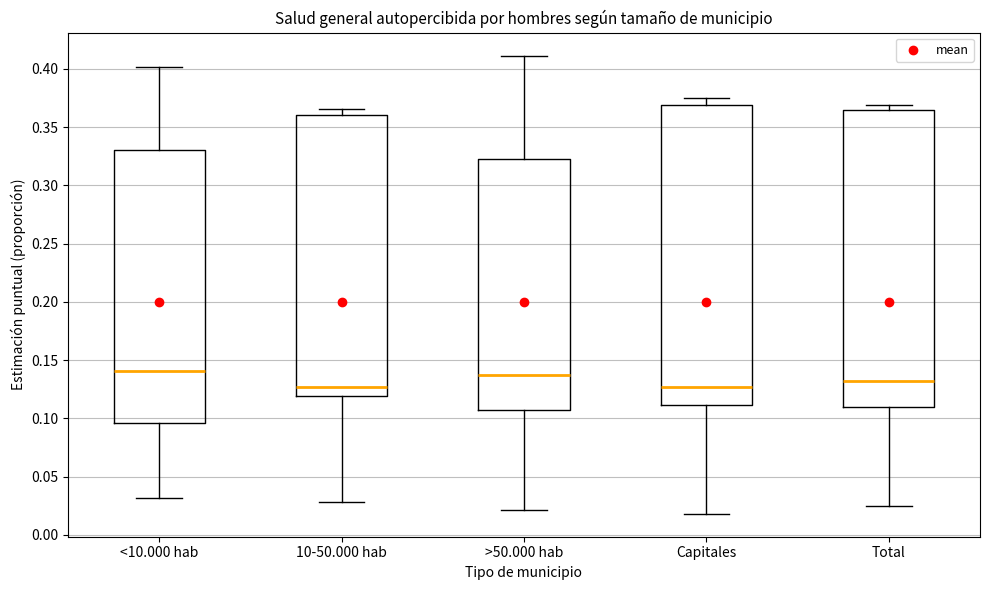

Where does the upper whisker of the box for Capitales end on the y-axis? The values are not printed on the chart, so give them approximately, as read against the axis.

0.375